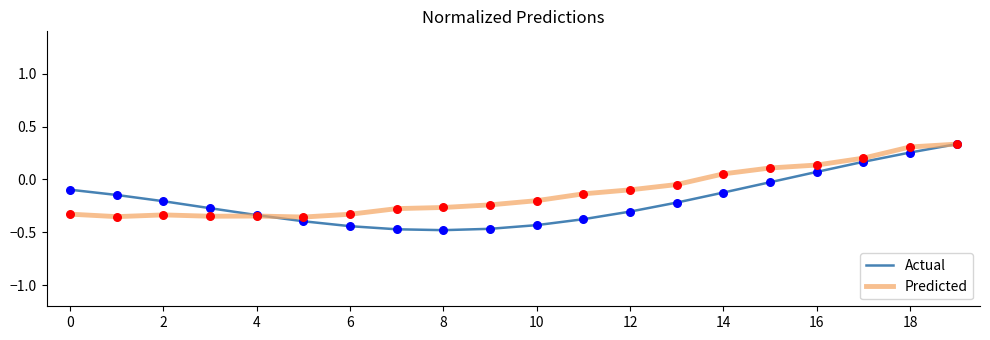

Which series has the largest total across all categories?

Predicted